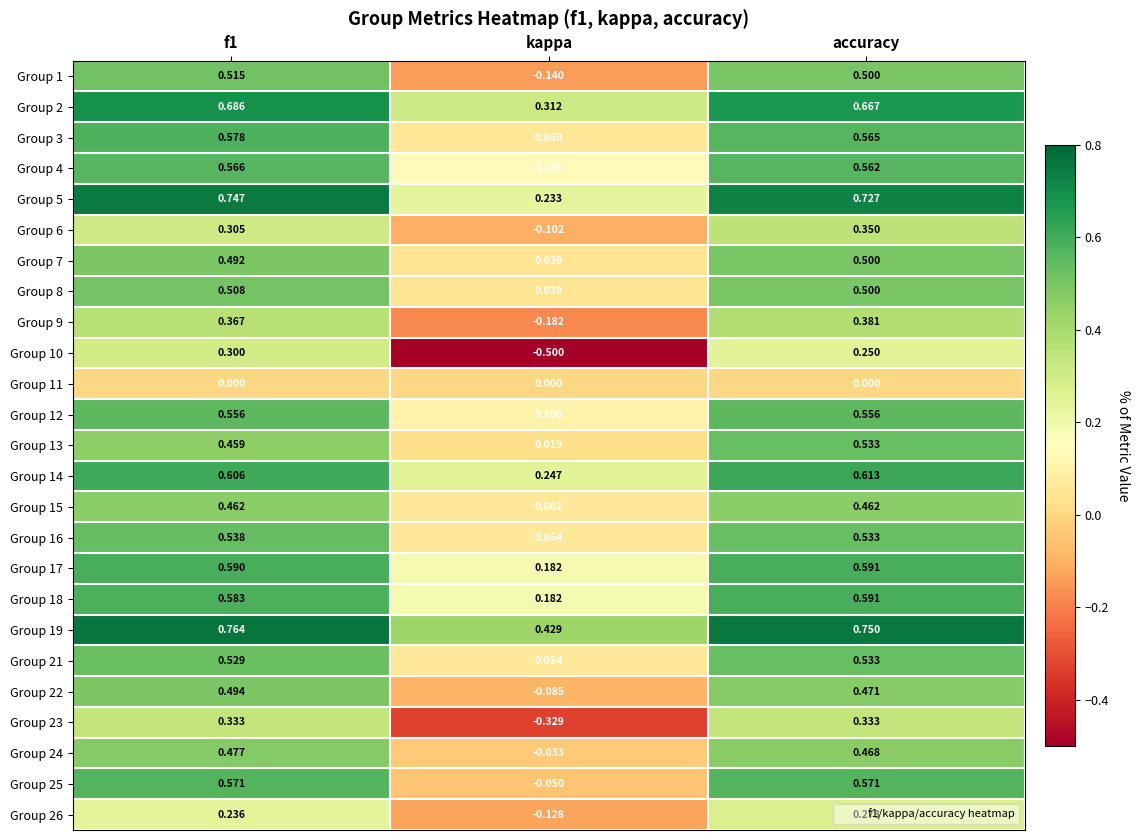

Where is Group 5 nearest to the value 0?

kappa